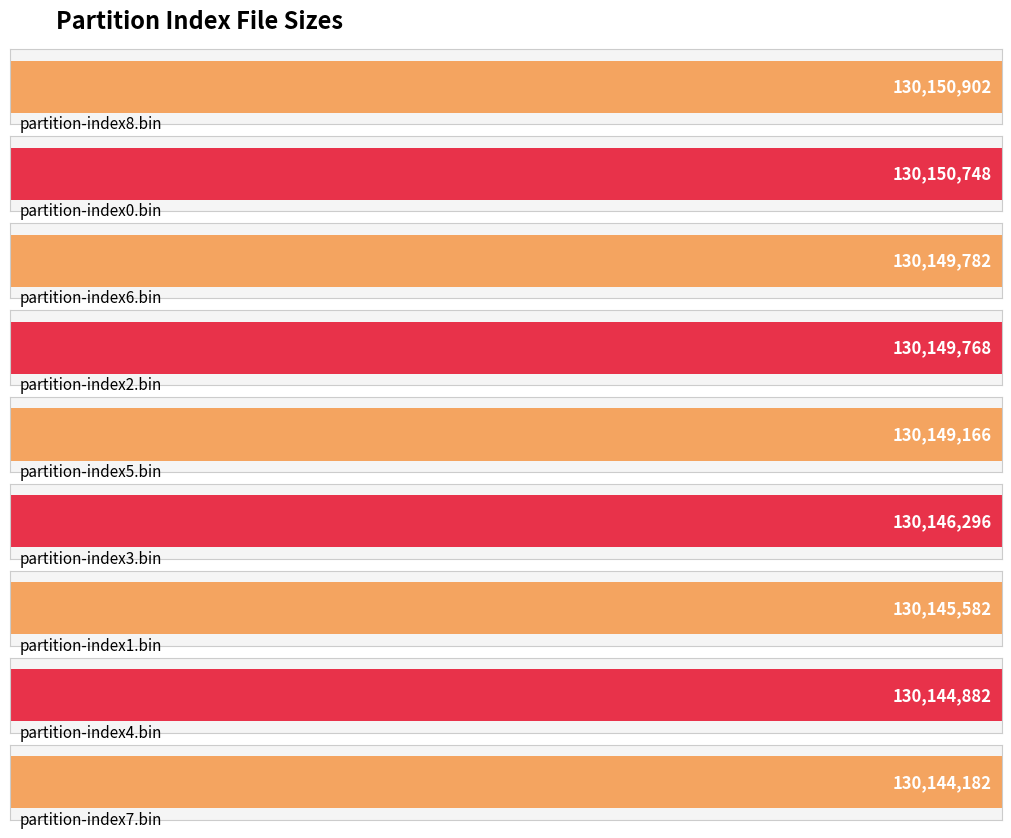

Read the value at partition-index6.bin.

130149782